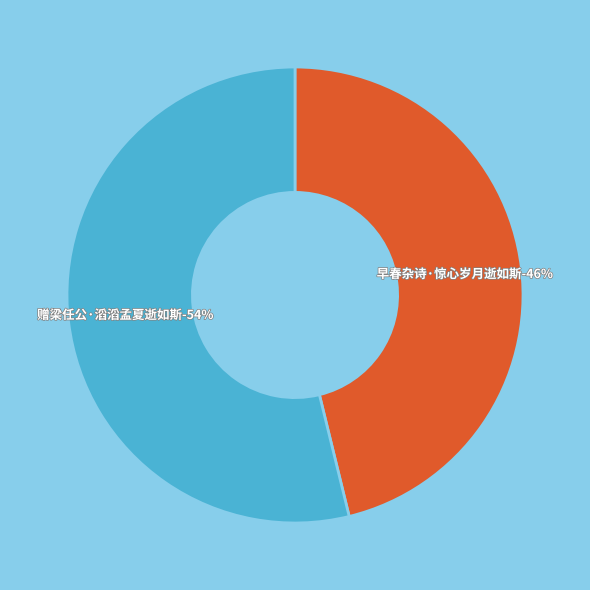

To the nearest percent, what is the average slice percentage?

50%